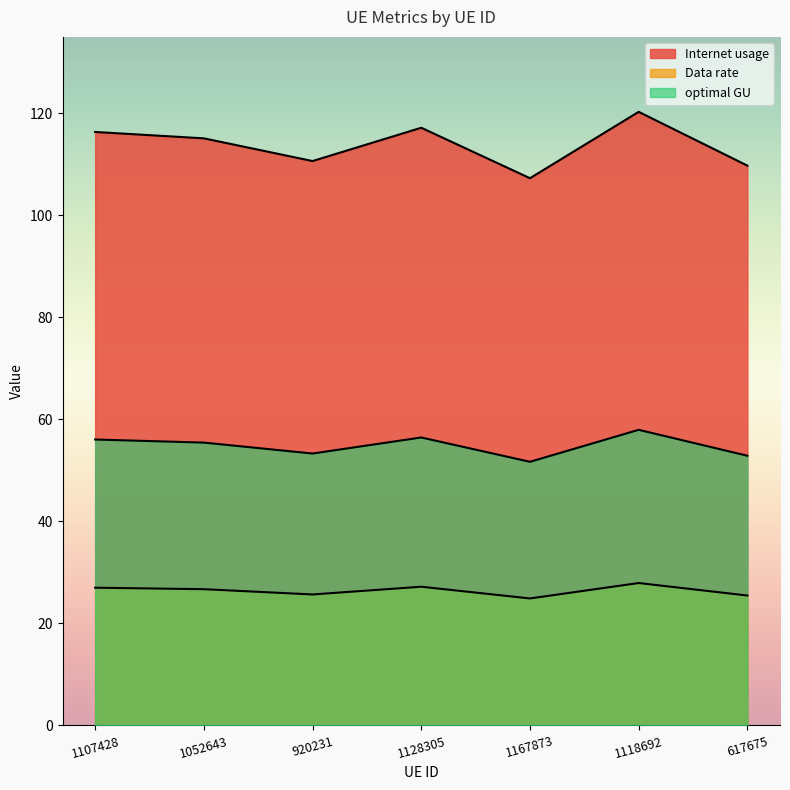

At which label is optimal GU closest to 26?

920231